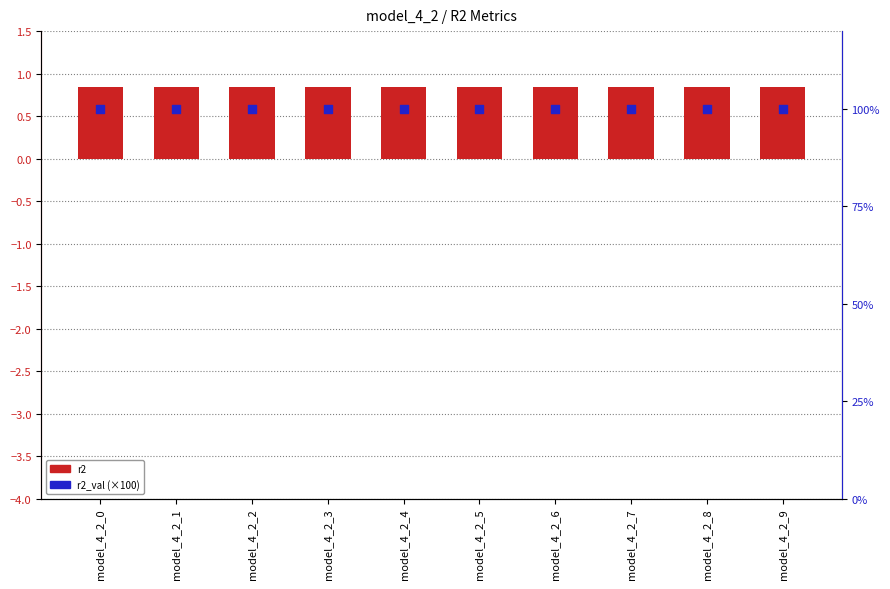

Which series has the largest Y range (max minus min)?

r2